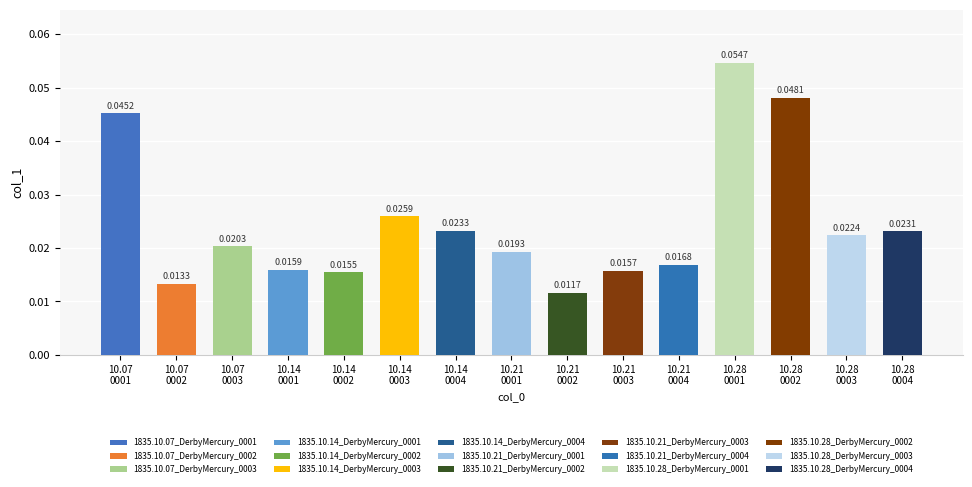

What is the label of the 10th bar from the left?

1835.10.21_DerbyMercury_0003